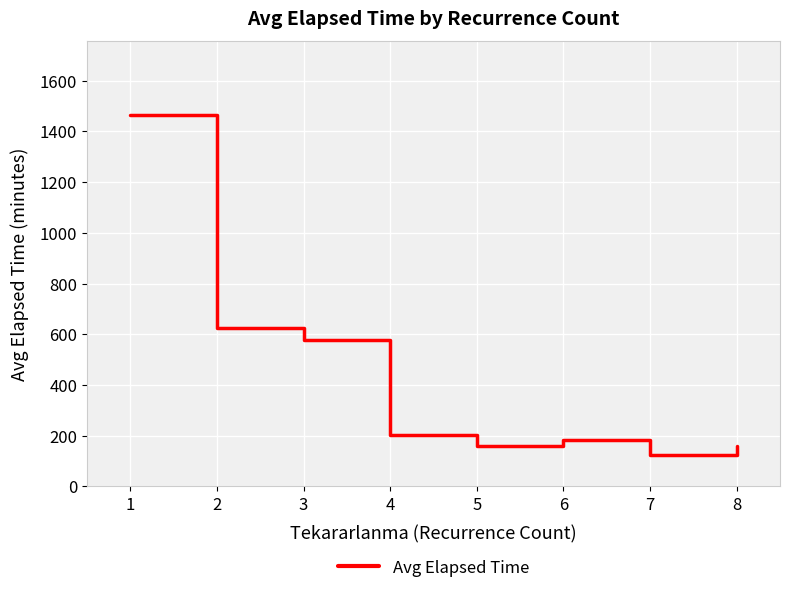

True or false: the data has more than 2 interior local peaks.

False